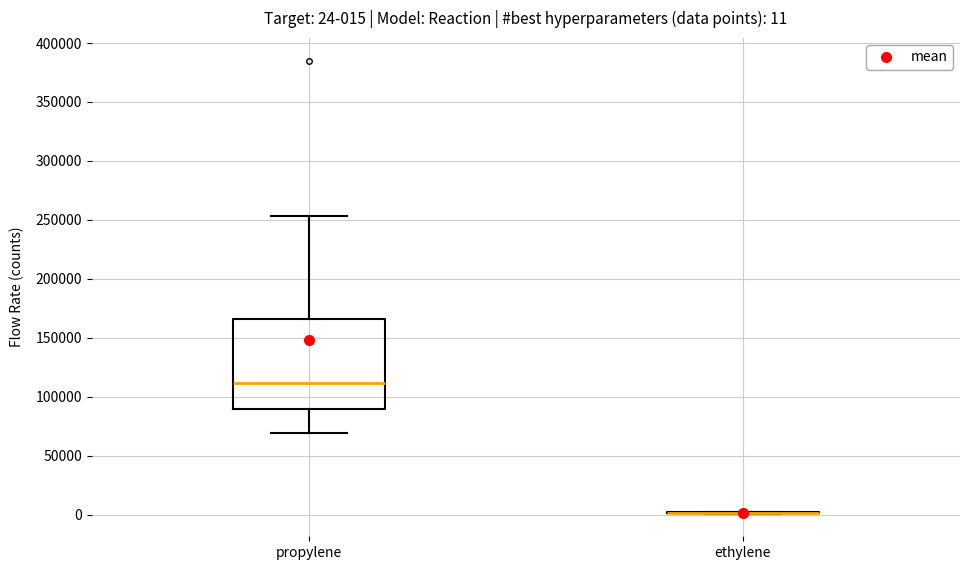

Comparing the boxes themselves (not the whiskers), which one is the tallest?

propylene